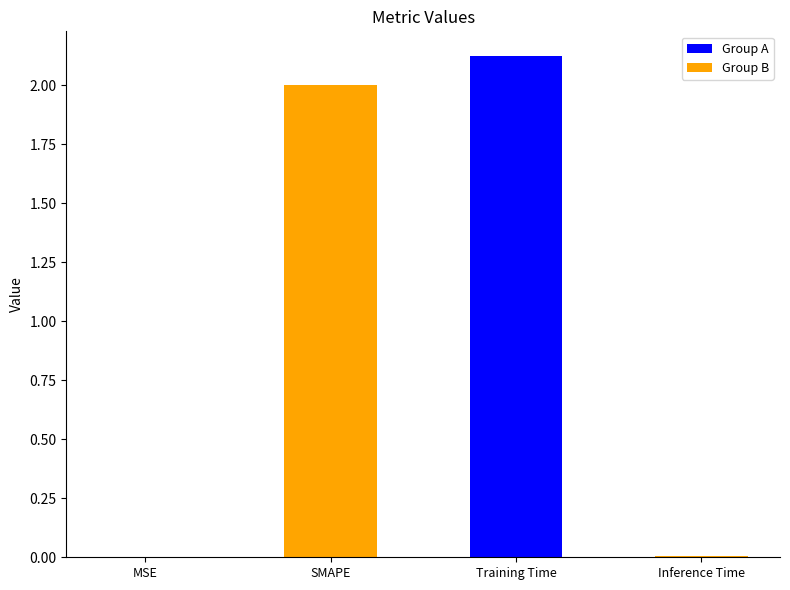

What is the ratio of the value at Training Time to the value at SMAPE?

1.1